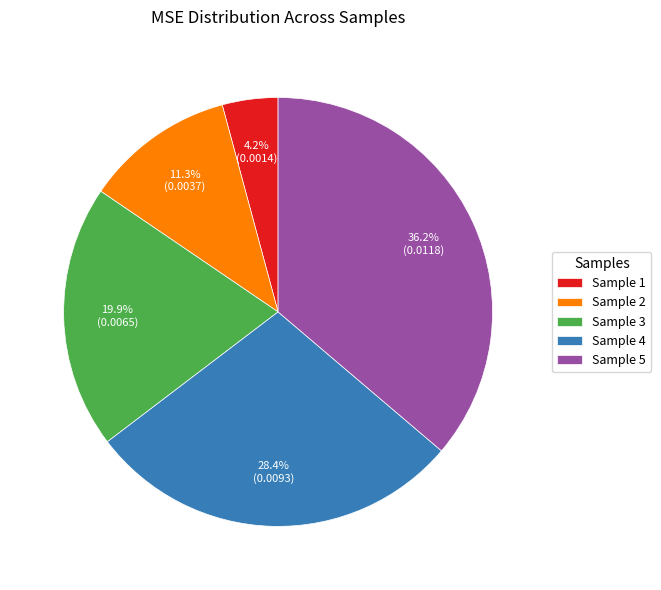

Which slice is the smallest?

Sample 1